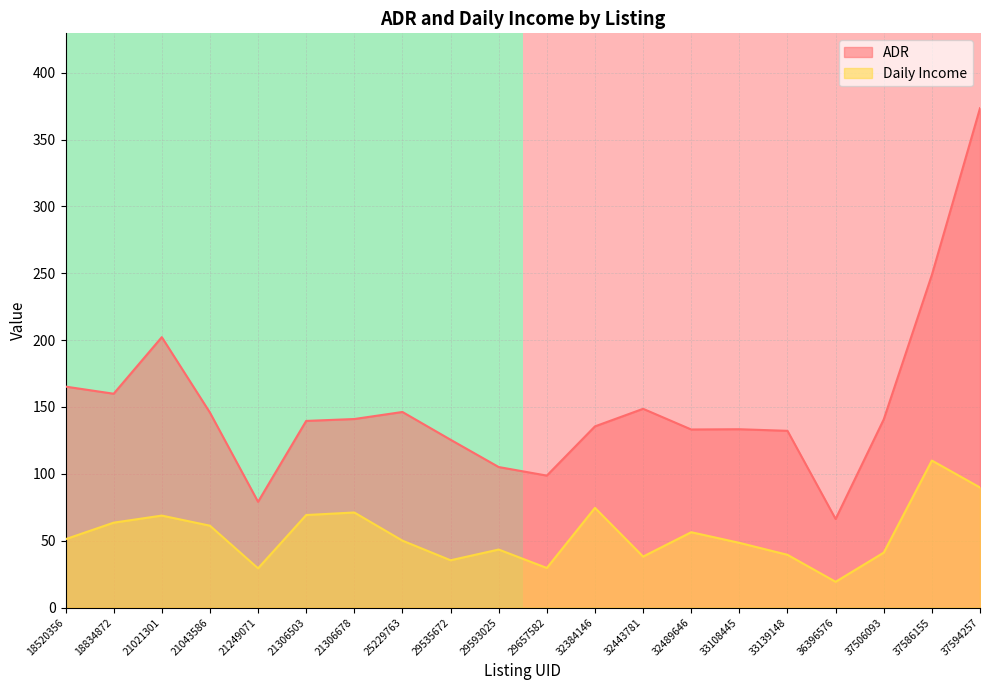

The Daily Income series shows 29.3 at 21249071. True or false?

True